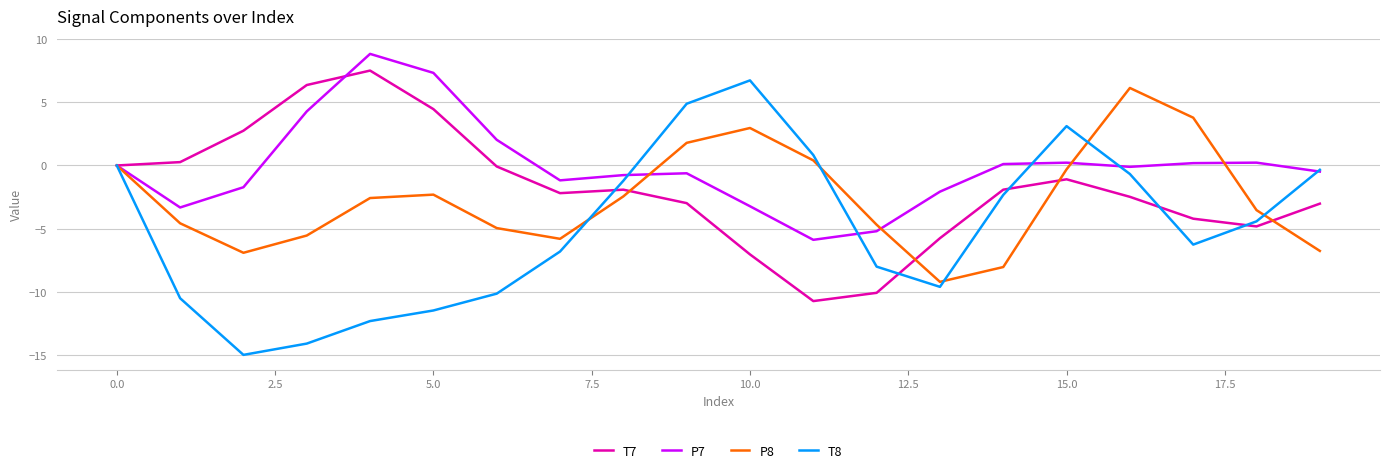

List the series in order of their overall mean, highest first.

P7, T7, P8, T8